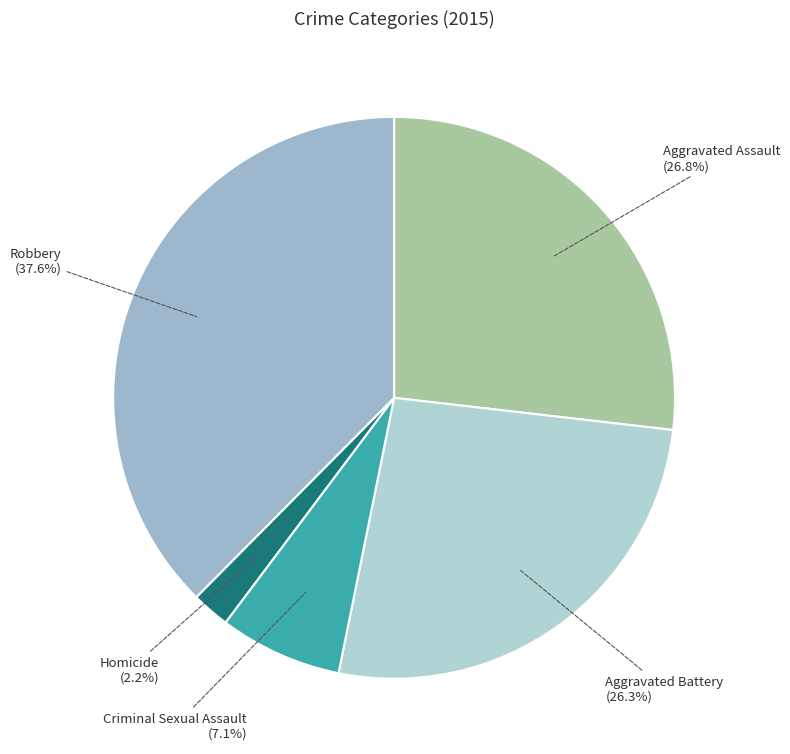

To the nearest percent, what is the difference between the Homicide and Aggravated Battery slice percentages?

24%